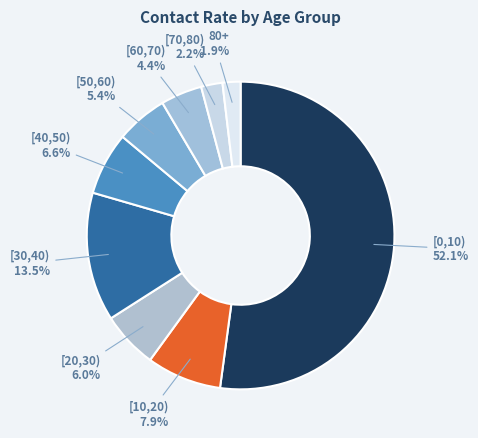

Is it true that [20,30) is 6% of the pie?

True